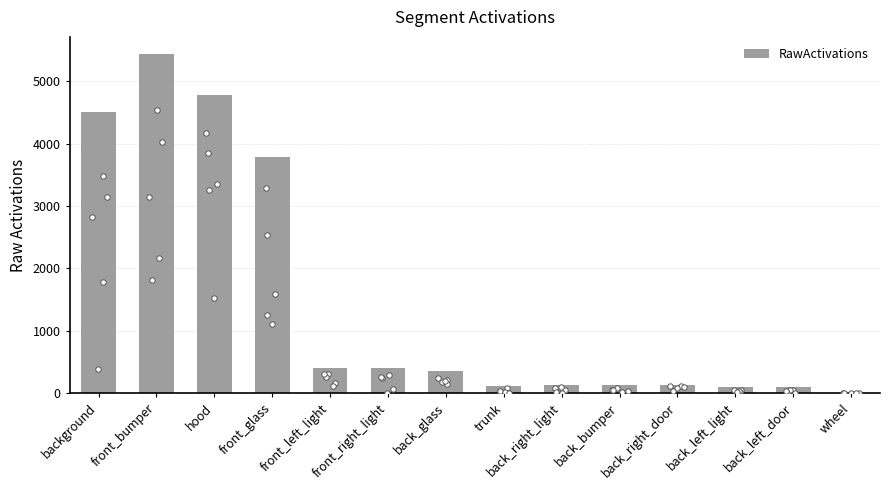

What is the change in value from front_glass to back_left_door?

-3682.8